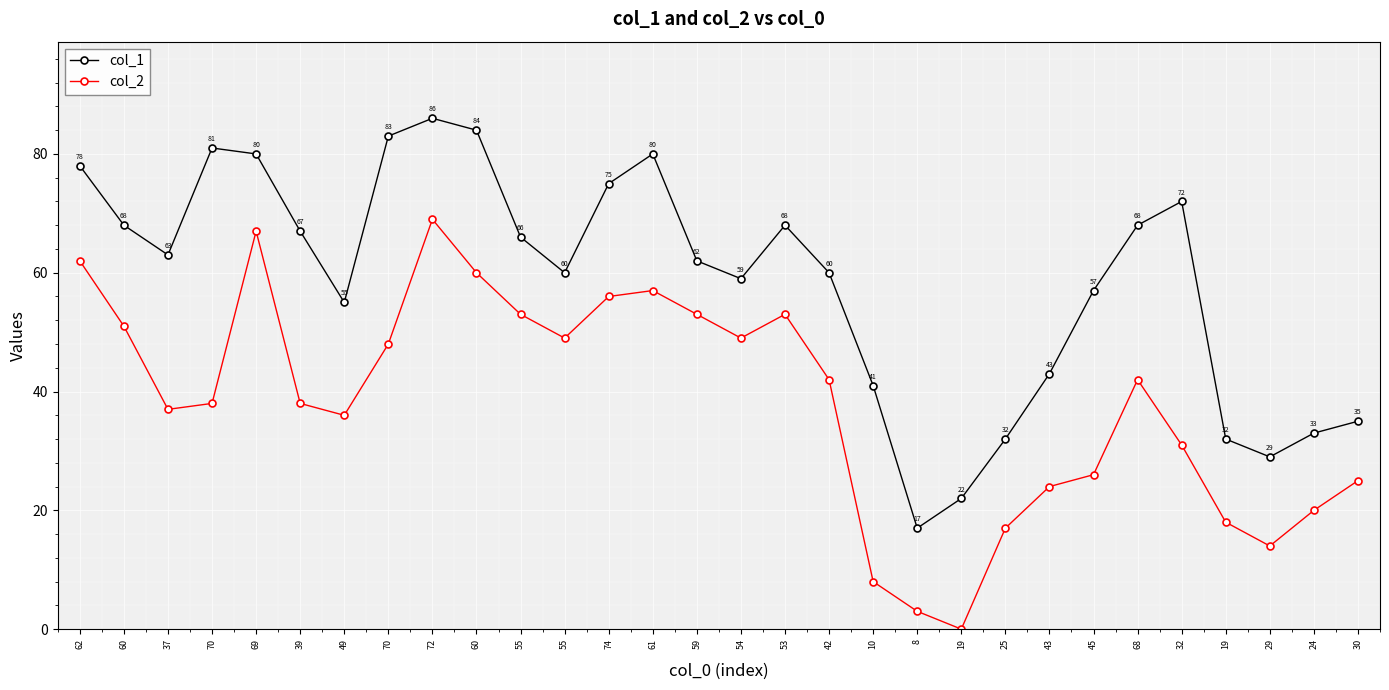

How many data points in col_2 are less than 42?

15